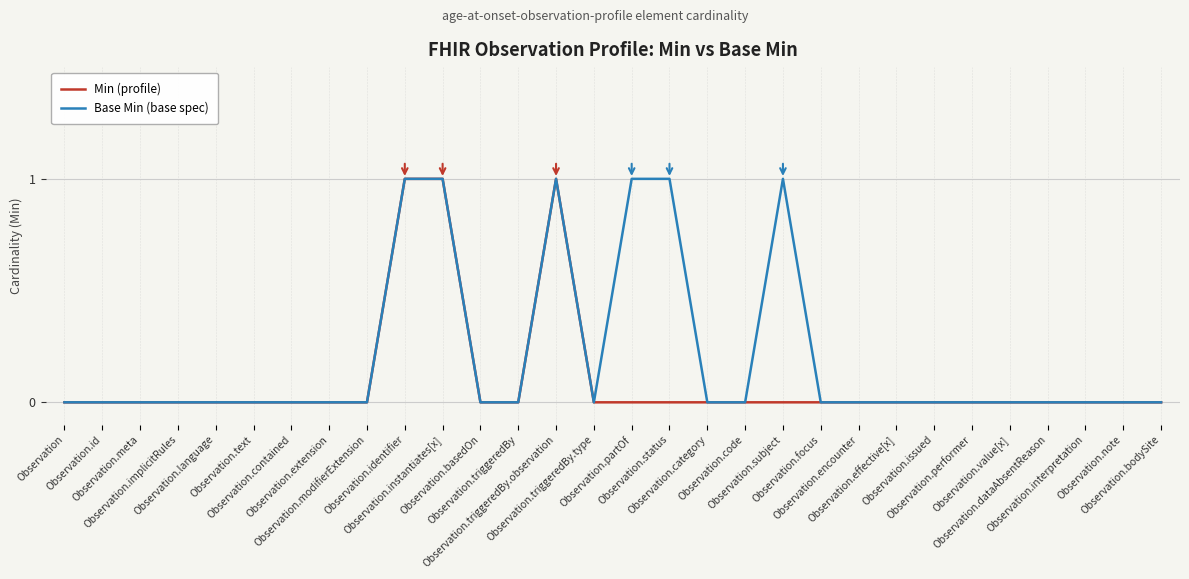

Reading right to left, list all the values displayed in this chart.

Min (profile): 0	0	0	0	0	0	0	0	0	0	0	0	0	0	0	0	1	0	0	1	1	0	0	0	0	0	0	0	0	0
Base Min (base spec): 0	0	0	0	0	0	0	0	0	0	1	0	0	1	1	0	1	0	0	1	1	0	0	0	0	0	0	0	0	0